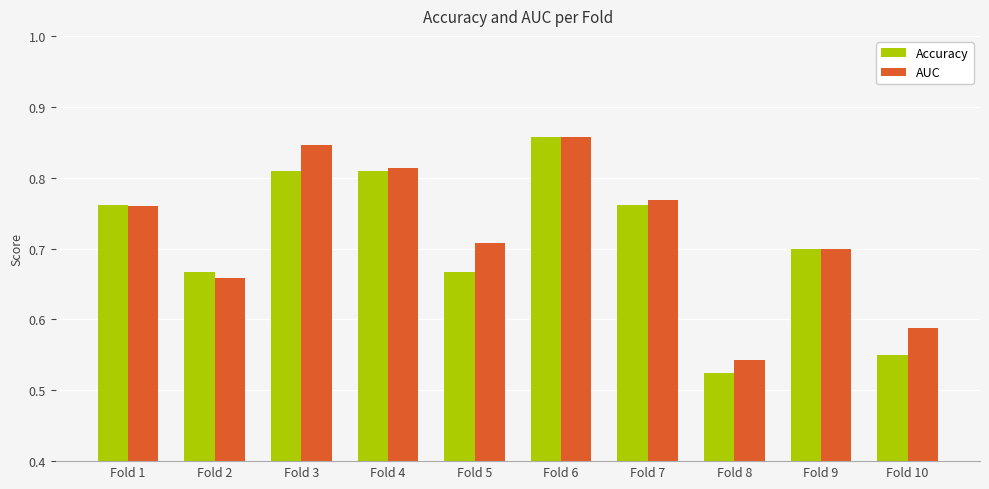

At which label does AUC reach its peak?

Fold 6